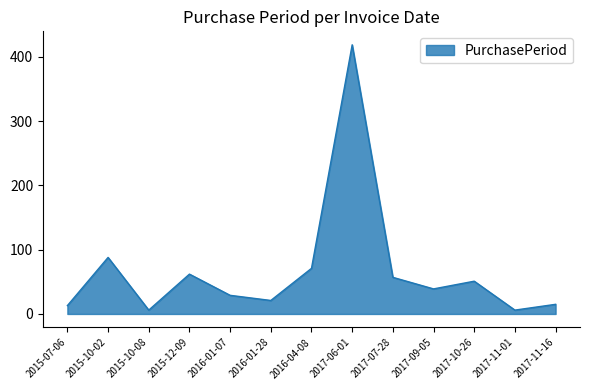

What is the ratio of the value at 2017-11-16 to the value at 2015-10-02?

0.2